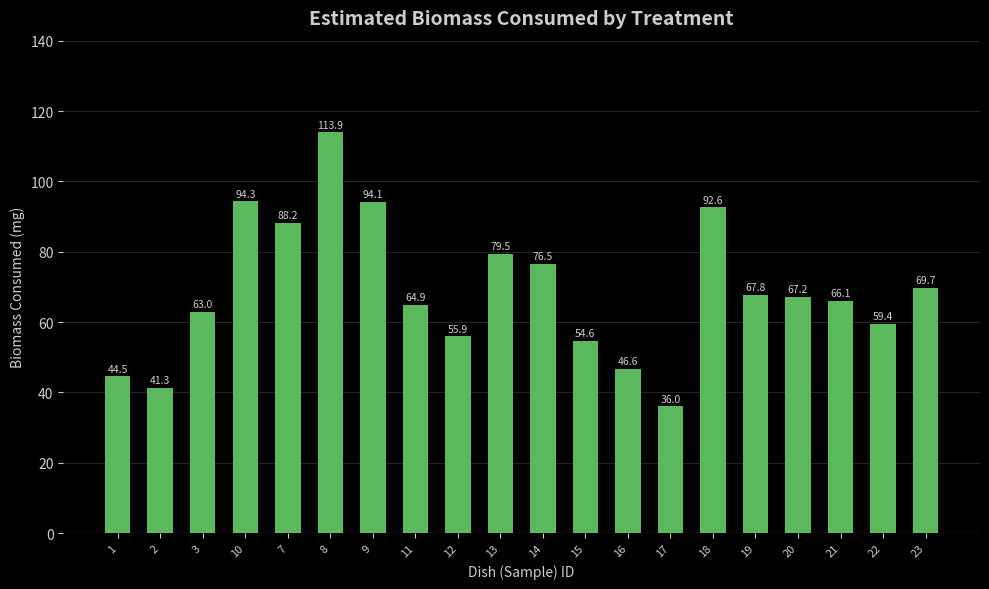

How many data points are less than 67?

10